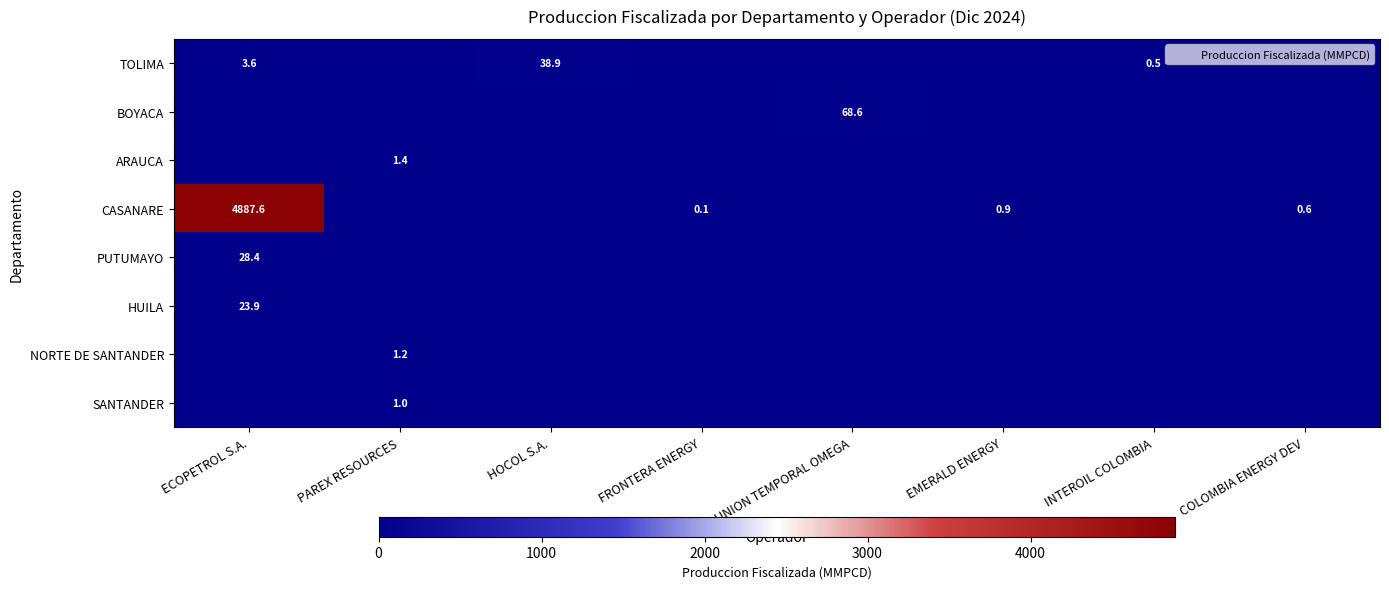

List the series in order of their peak value, highest first.

CASANARE, BOYACA, TOLIMA, PUTUMAYO, HUILA, ARAUCA, NORTE DE SANTANDER, SANTANDER